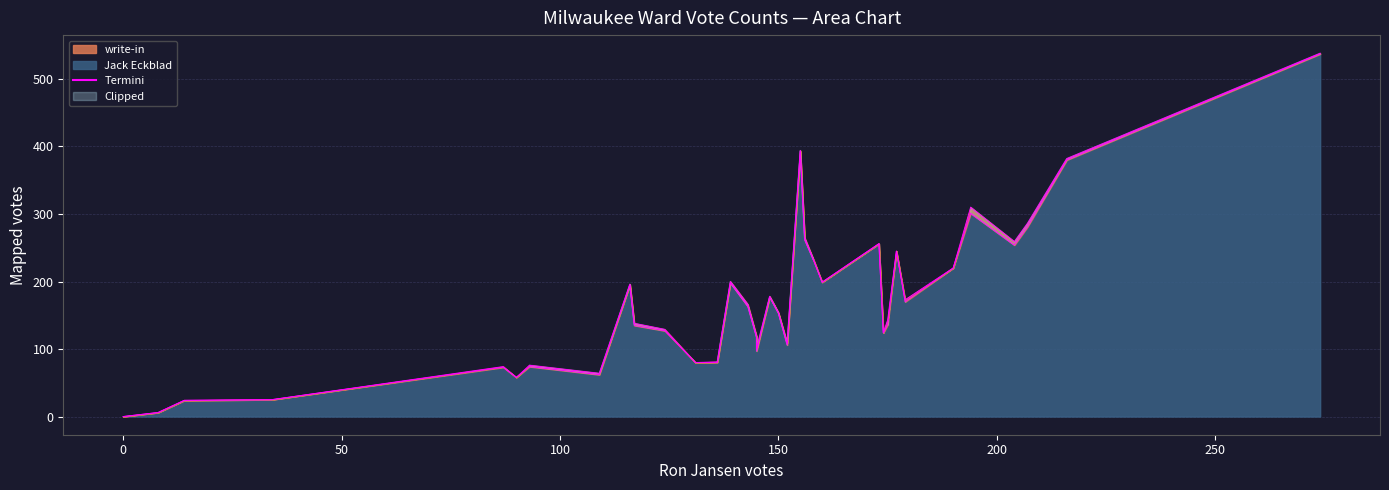

True or false: write-in and Jack Eckblad intersect in this chart.

False